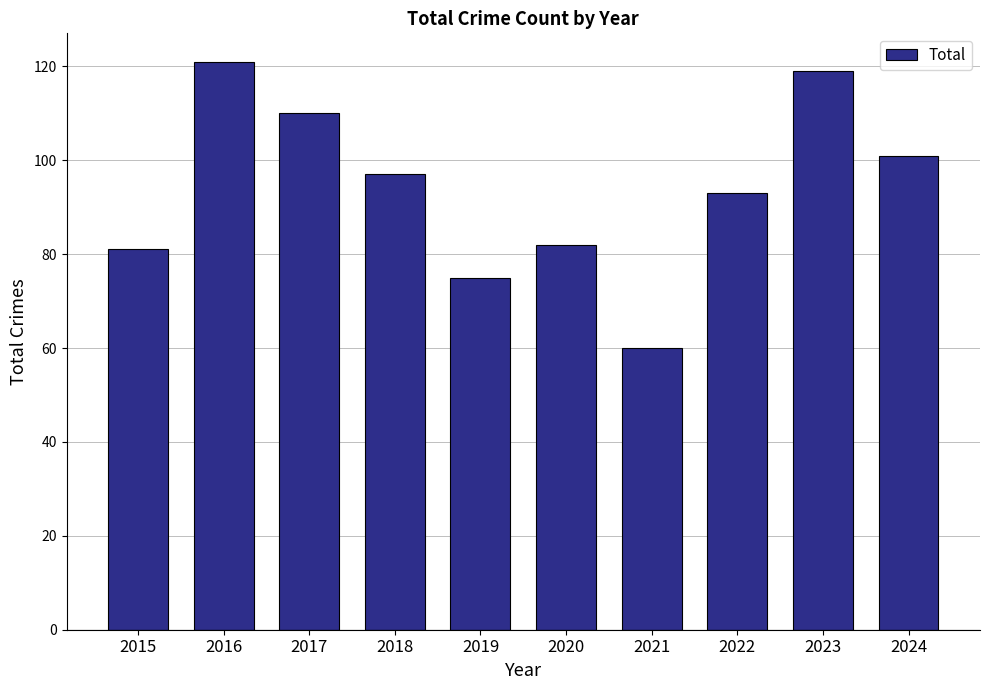

What is the maximum value shown in the chart?

121